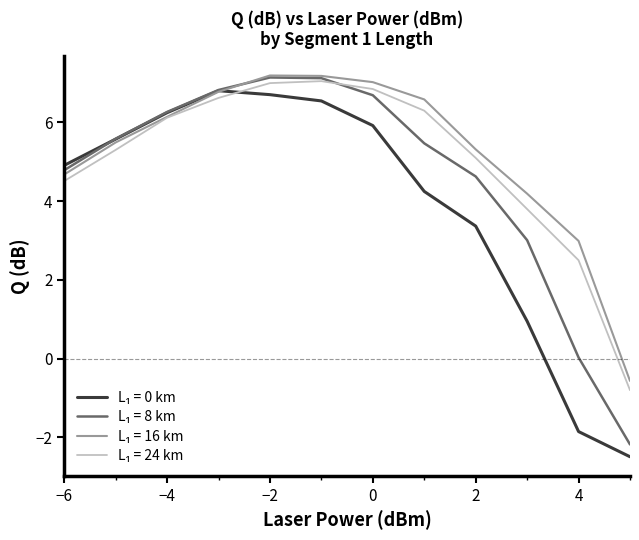

What is the smallest value displayed?

-2.5